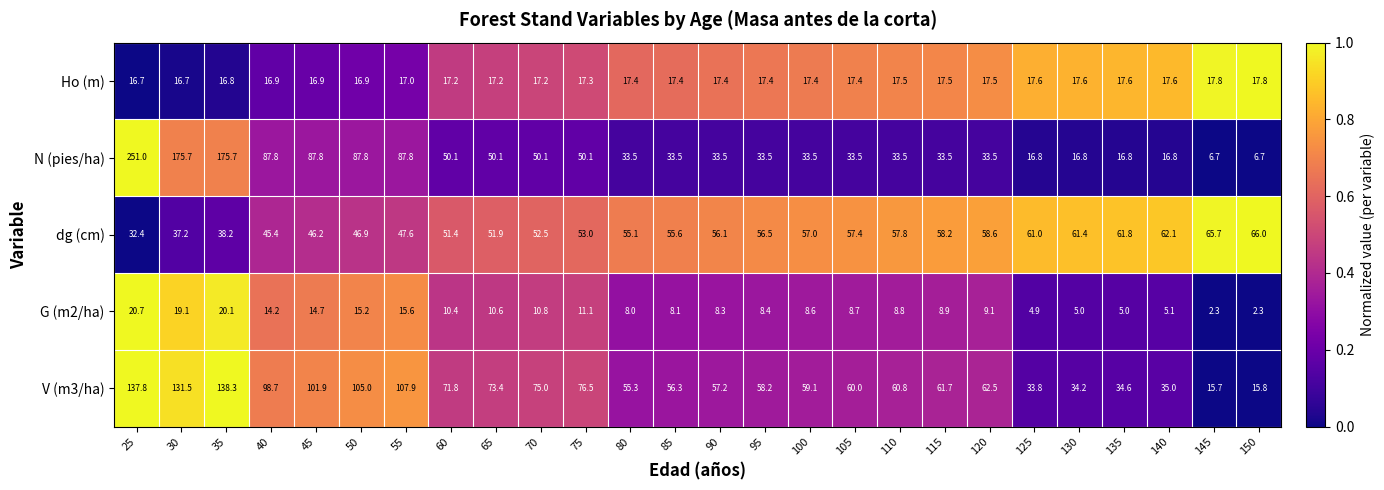

True or false: dg (cm) has a value of 52.5 at 70.

True